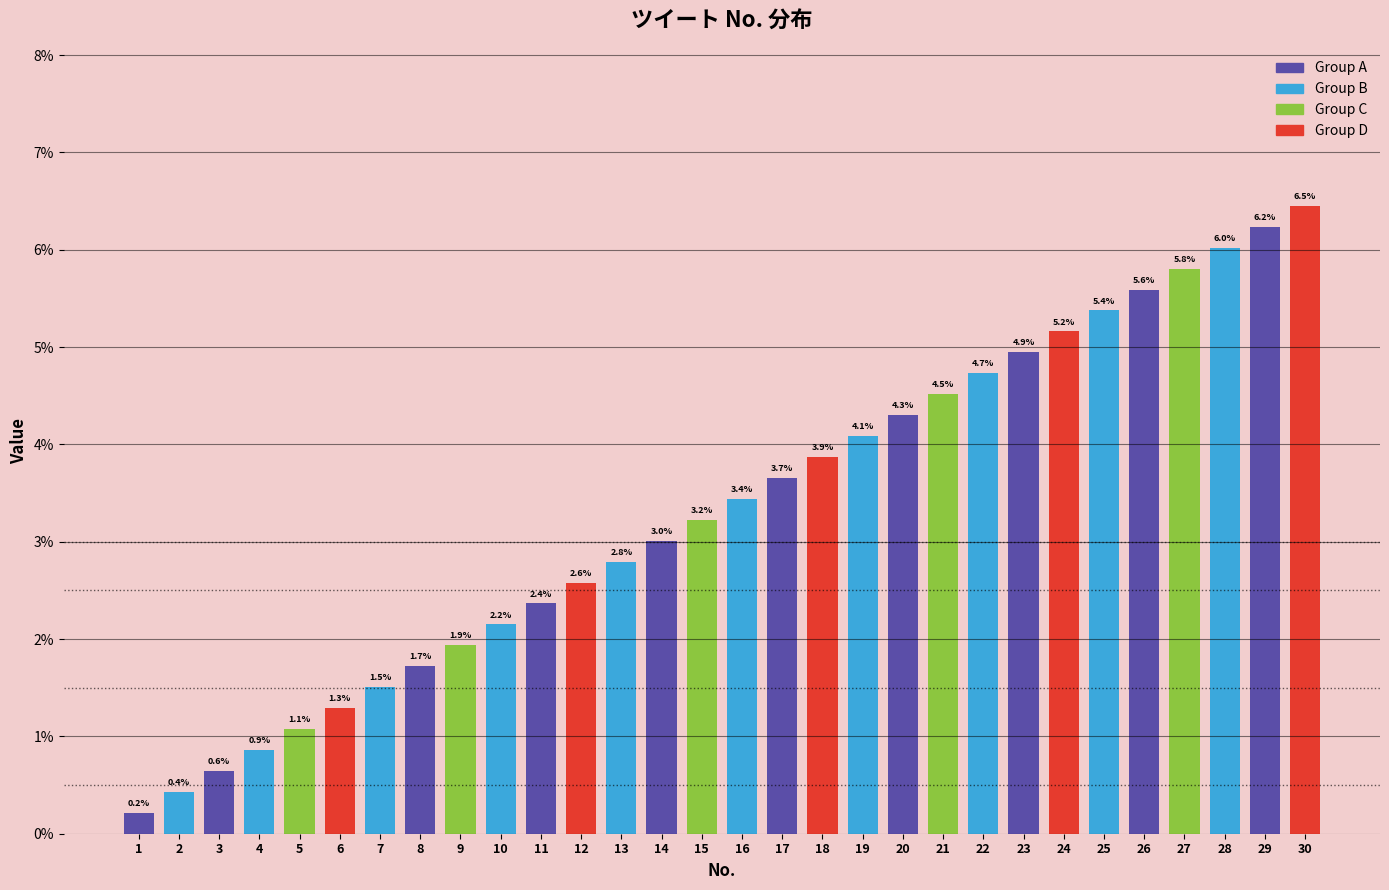

Rank the categories by value from highest to lowest.

30, 29, 28, 27, 26, 25, 24, 23, 22, 21, 20, 19, 18, 17, 16, 15, 14, 13, 12, 11, 10, 9, 8, 7, 6, 5, 4, 3, 2, 1